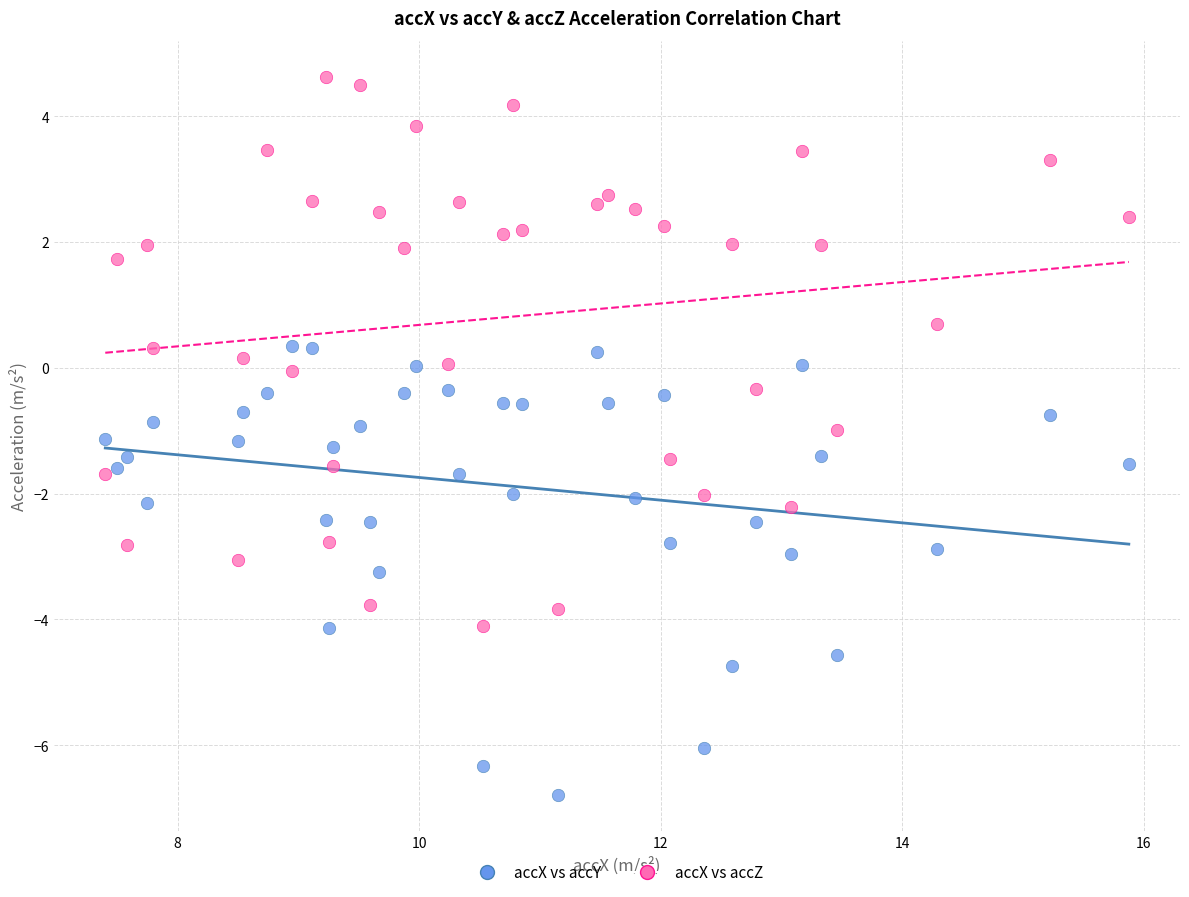

Which series has the largest Y range (max minus min)?

accX vs accZ